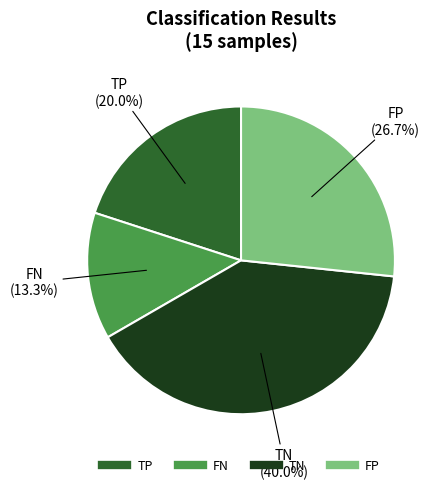

What portion of the pie excludes TN?

60.0%